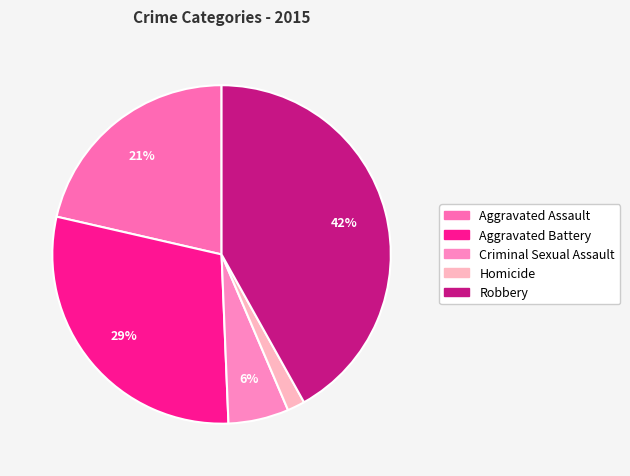

How many slices are in this pie chart?

5